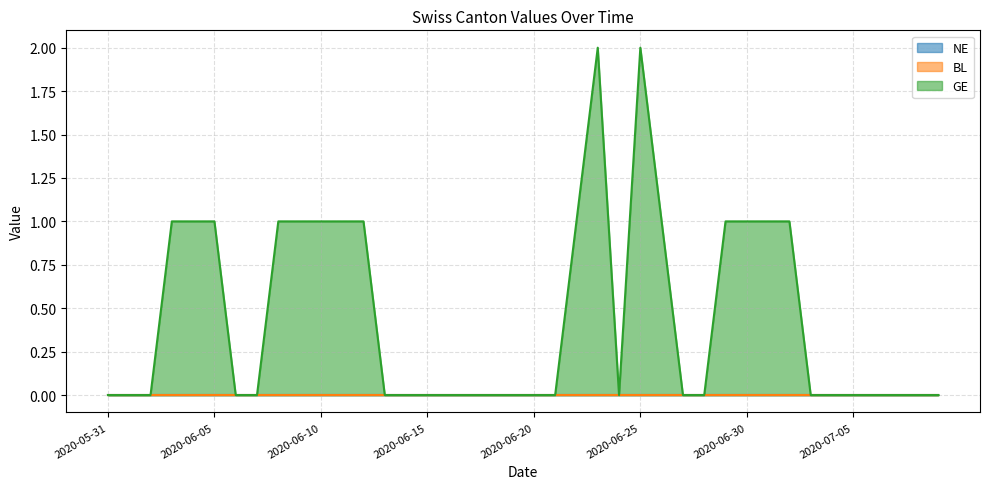

Which series changed the most between 2020-06-25 and 2020-07-03?

GE